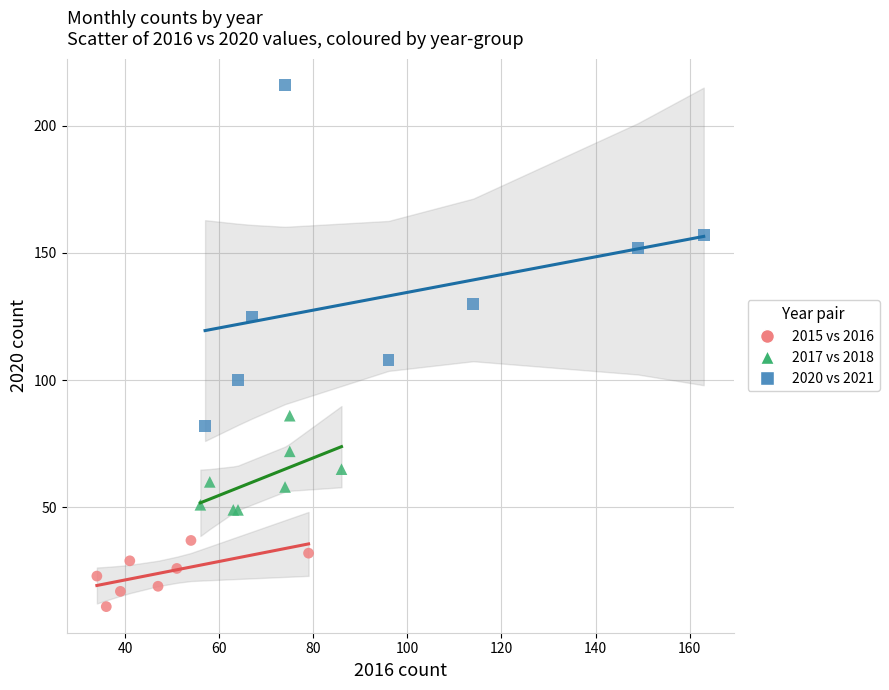

Which series has the largest Y range (max minus min)?

2020 vs 2021